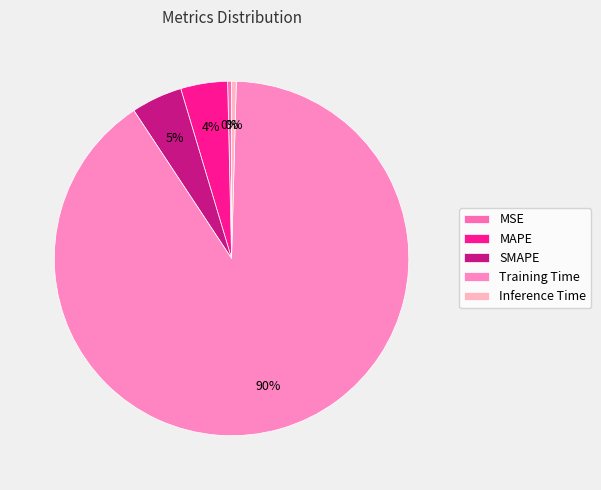

To the nearest percent, what is the average slice percentage?

20%